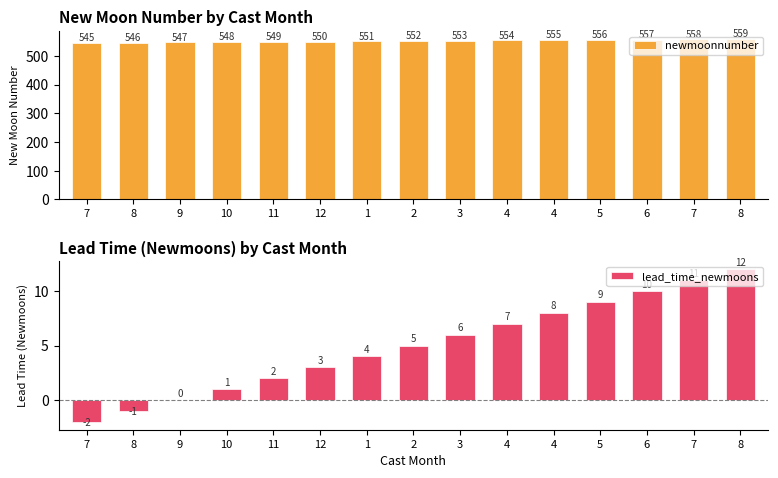

Which series has the largest range (max minus min)?

newmoonnumber